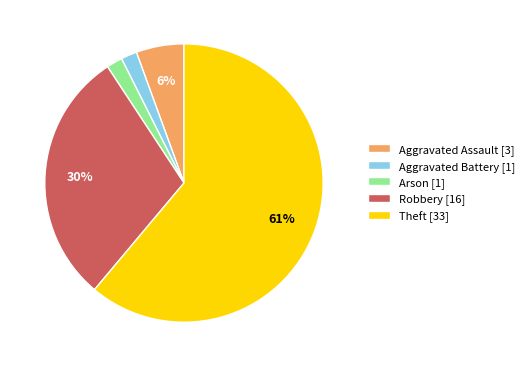

Is the sum of Arson [1] and Robbery [16] greater than half?

No